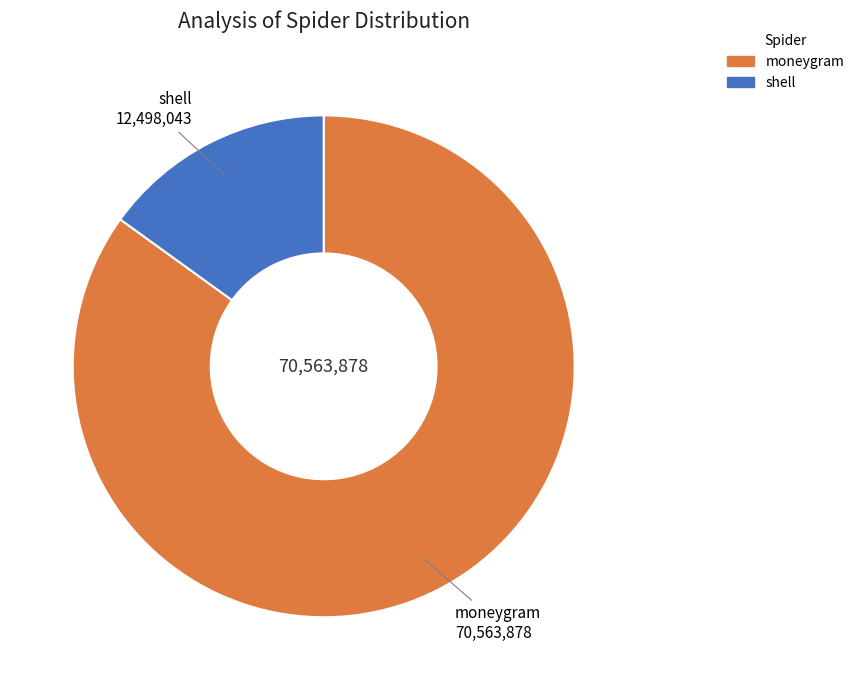

Is it true that shell is 6% of the pie?

False